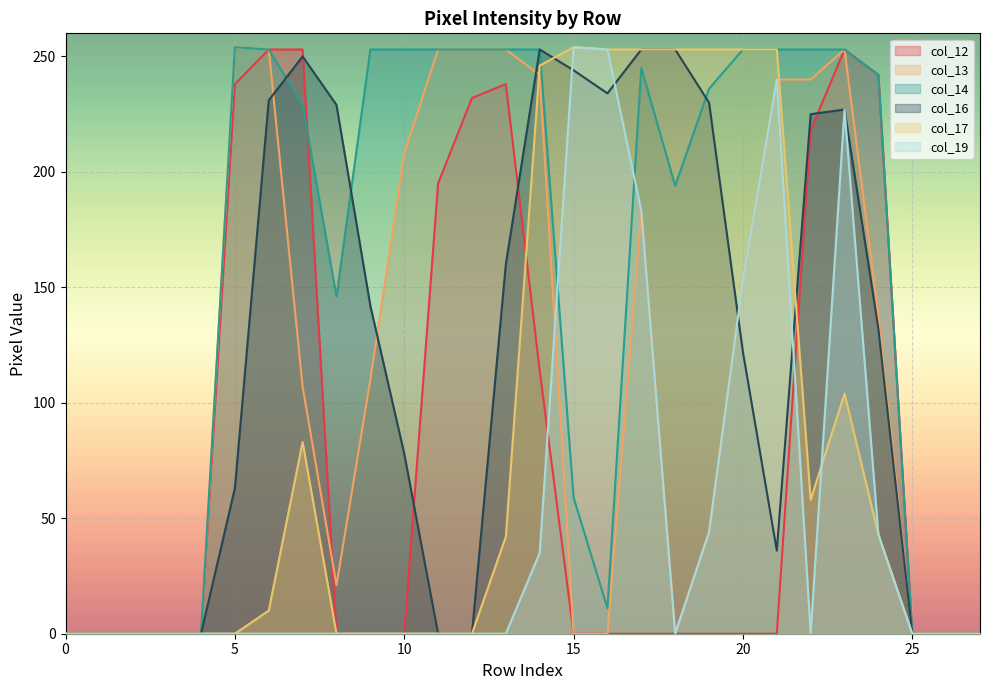

What is the highest value of the col_14 series?

254